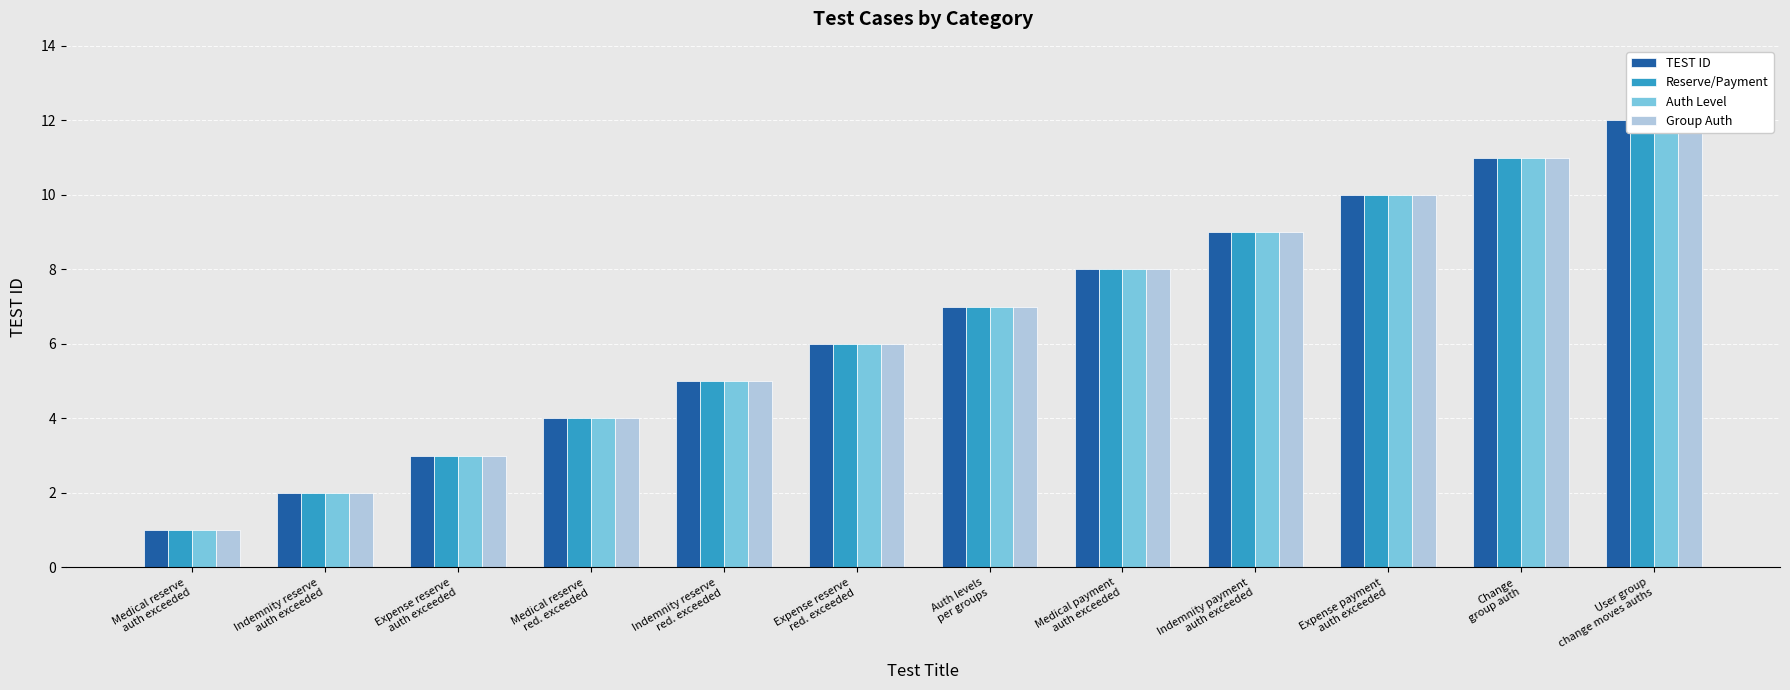

Which category has the highest value in the TEST ID series?

User group
change moves auths